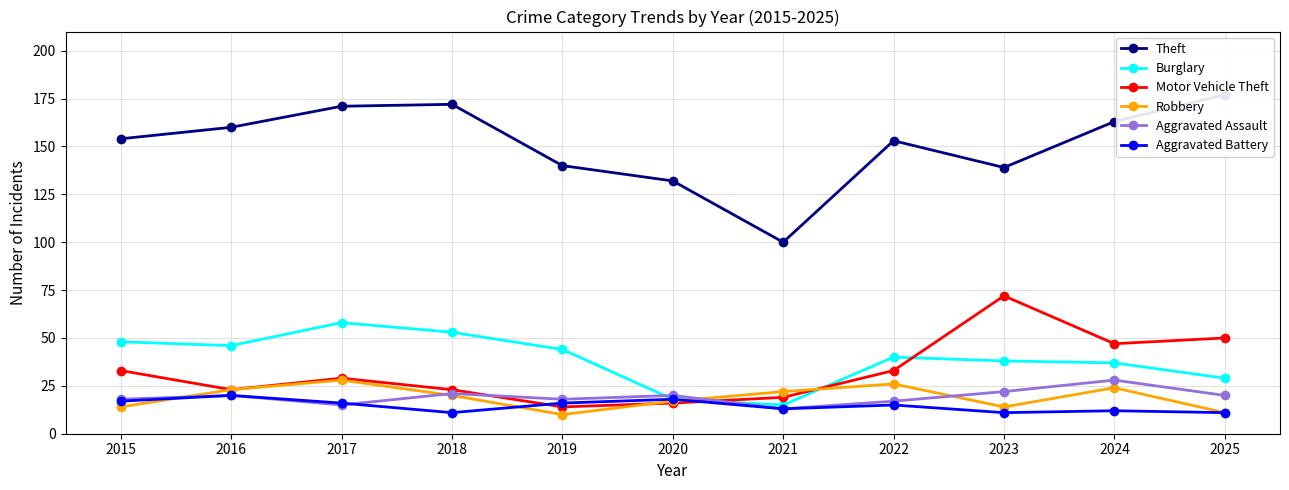

What is the approximate value of Burglary at 2024, to the nearest 10?

40